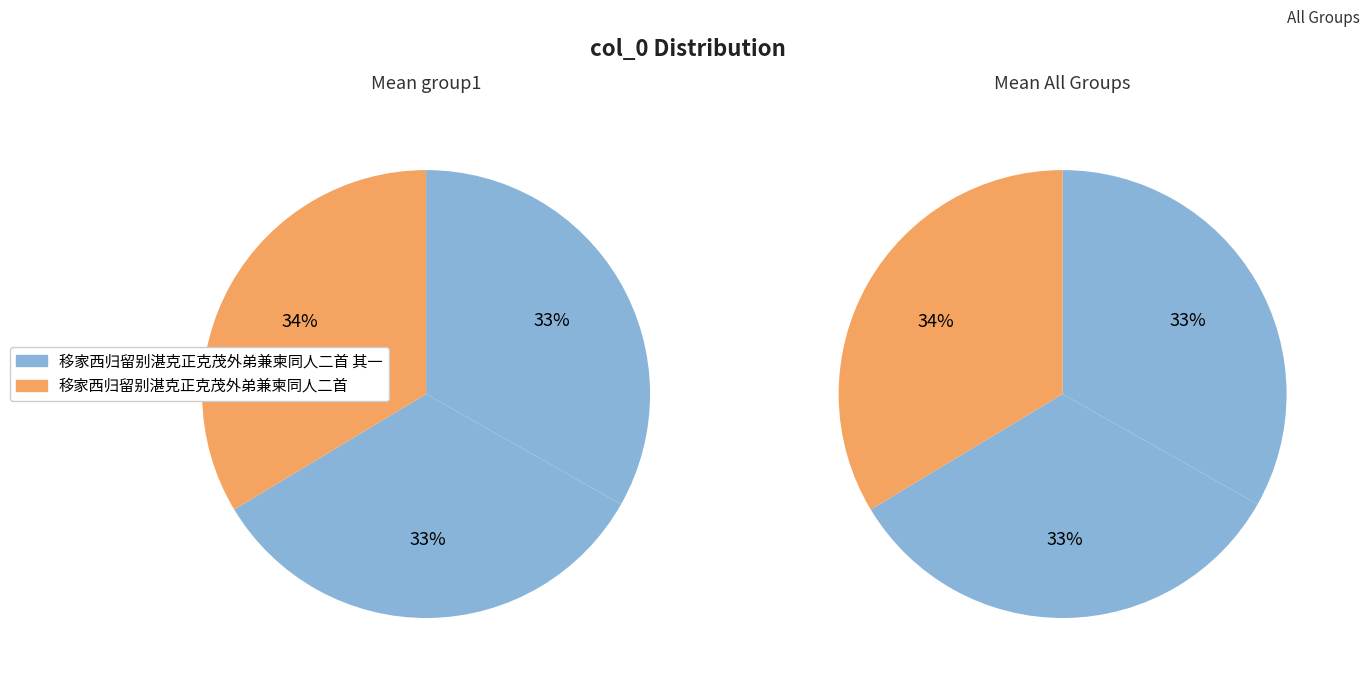

Which slice is the largest?

移家西归留别湛克正克茂外弟兼柬同人二首